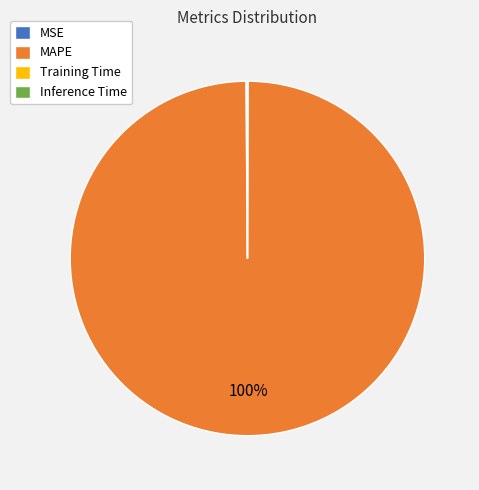

To the nearest percent, what percentage of the pie is MAPE?

100%